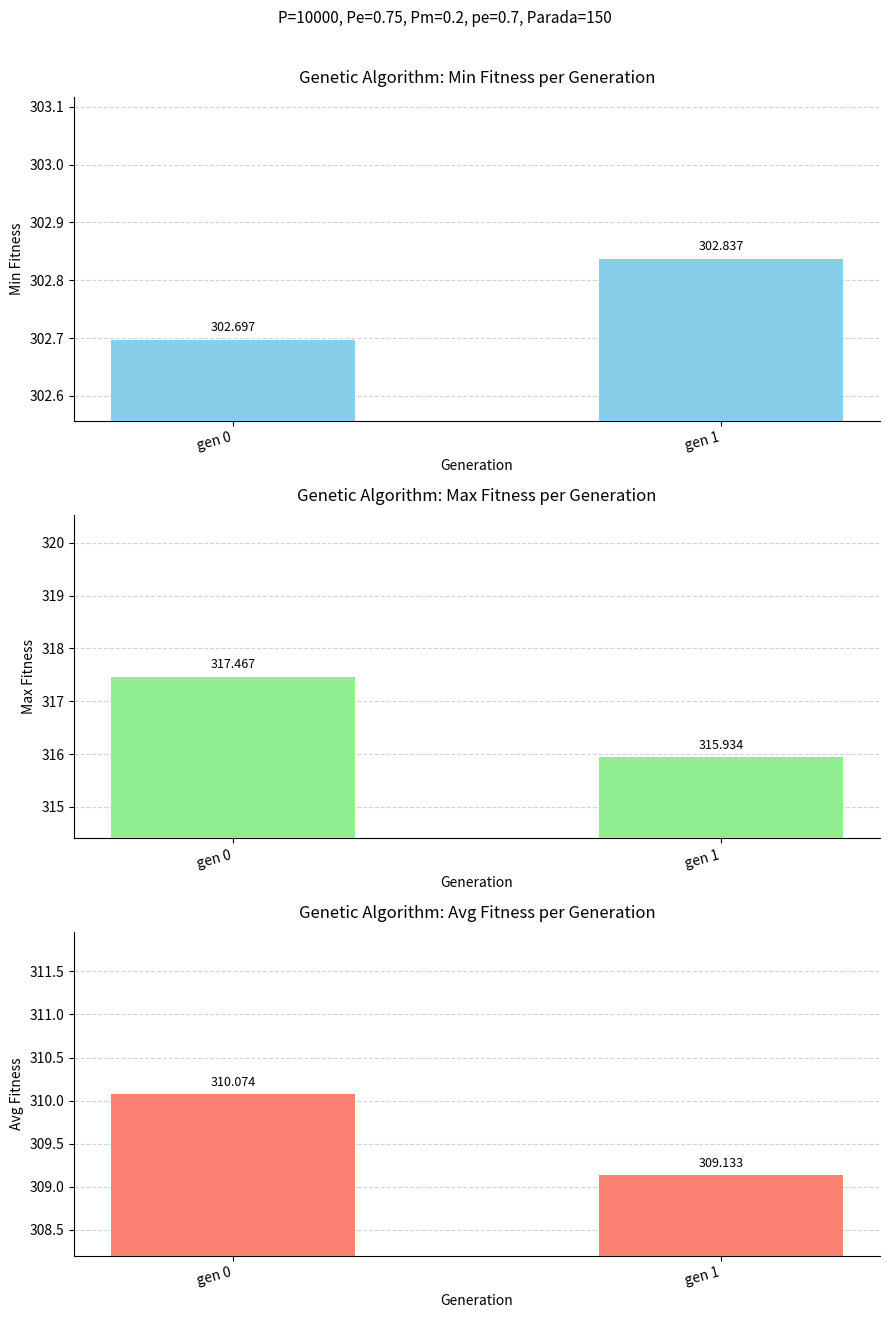

Which has a higher value, gen 0 or gen 1?

gen 1